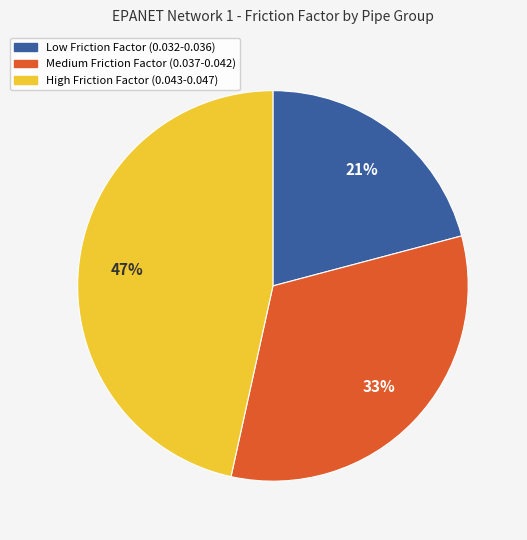

Is there any slice that represents more than half of the pie?

No